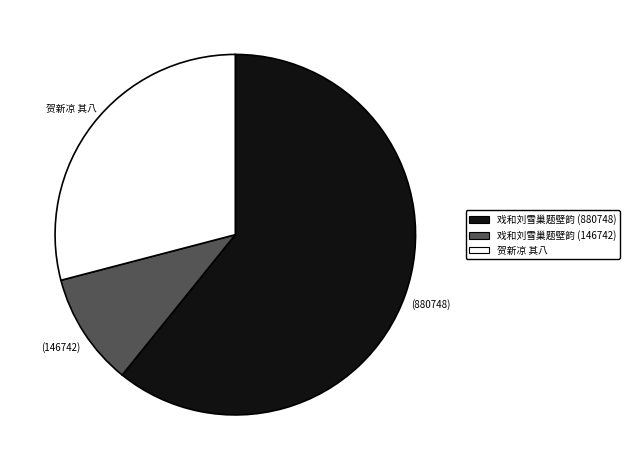

Rank the categories by value from highest to lowest.

戏和刘雪巢题壁韵 (880748), 贺新凉 其八, 戏和刘雪巢题壁韵 (146742)